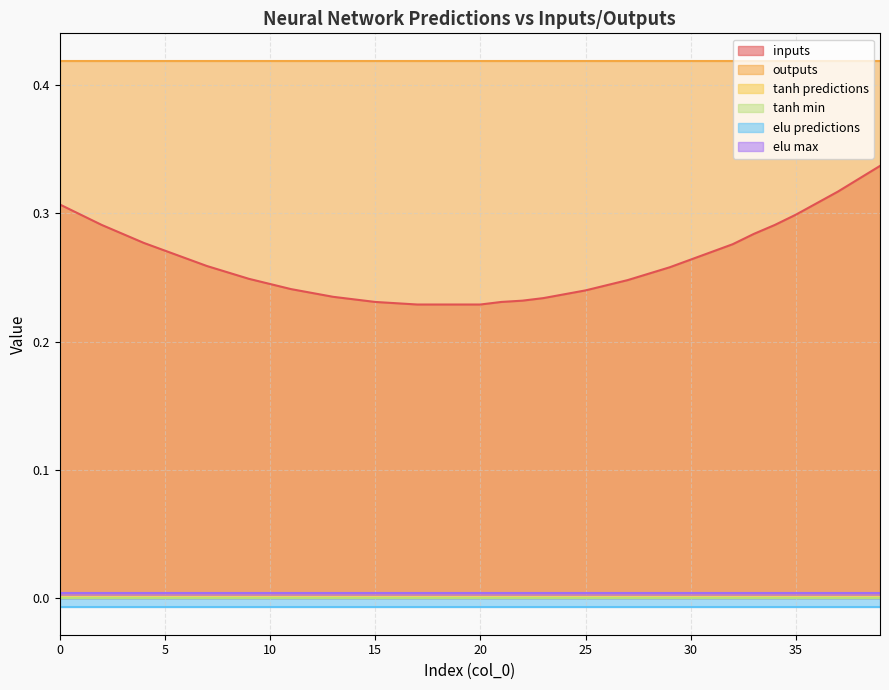

Count the inputs values in the range 0 to 1.

40